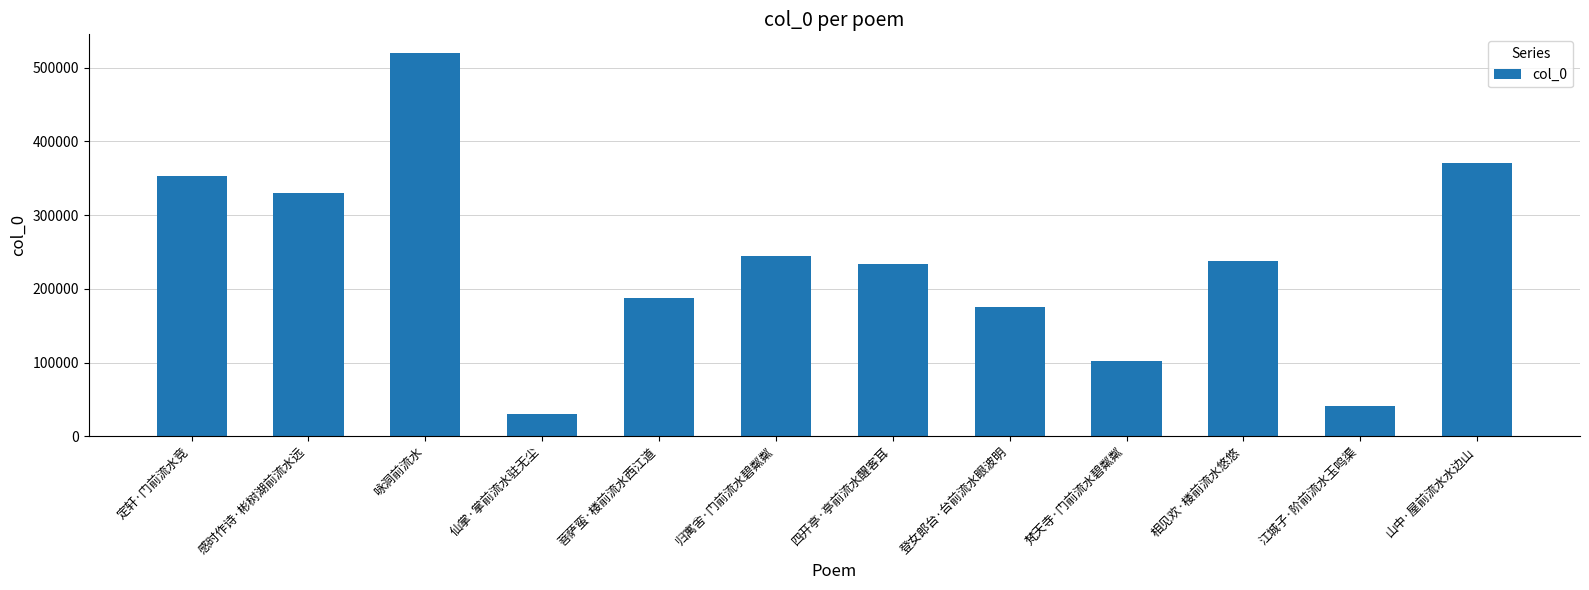

Which has a higher value, 咏洞前流水 or 梵天寺·门前流水碧粼粼?

咏洞前流水